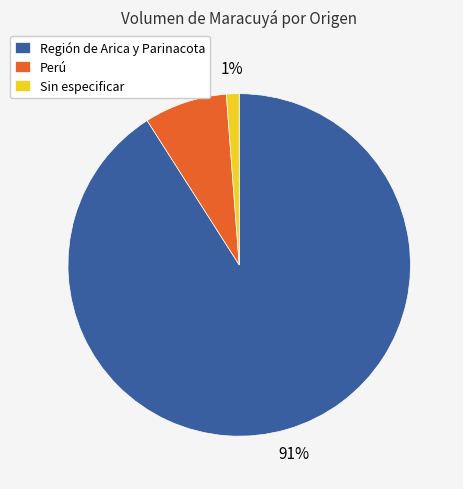

Which has a higher value, Perú or Sin especificar?

Perú